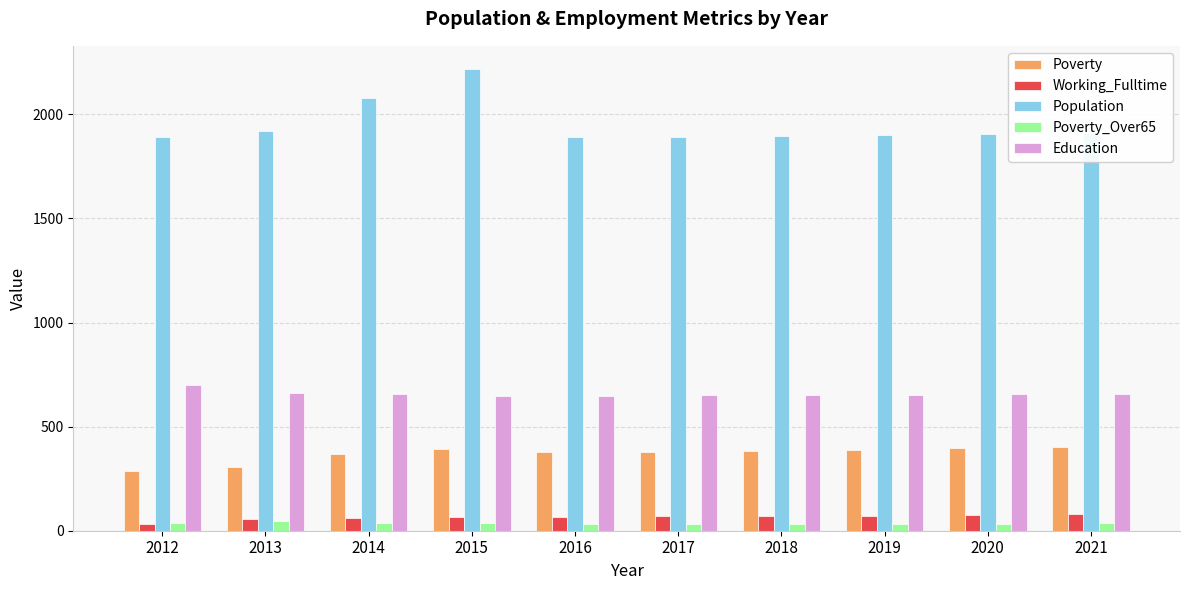

List the series in order of their peak value, lowest first.

Poverty_Over65, Working_Fulltime, Poverty, Education, Population